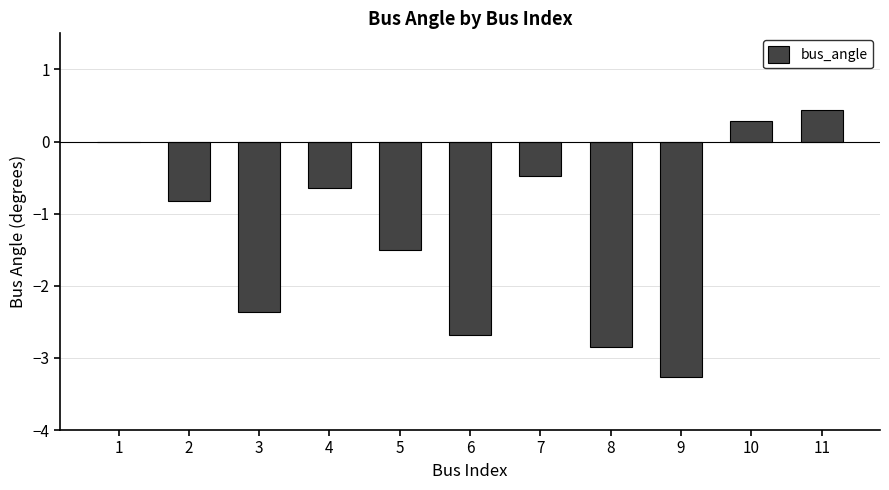

Is it true that the value at 6 is -2.7?

True